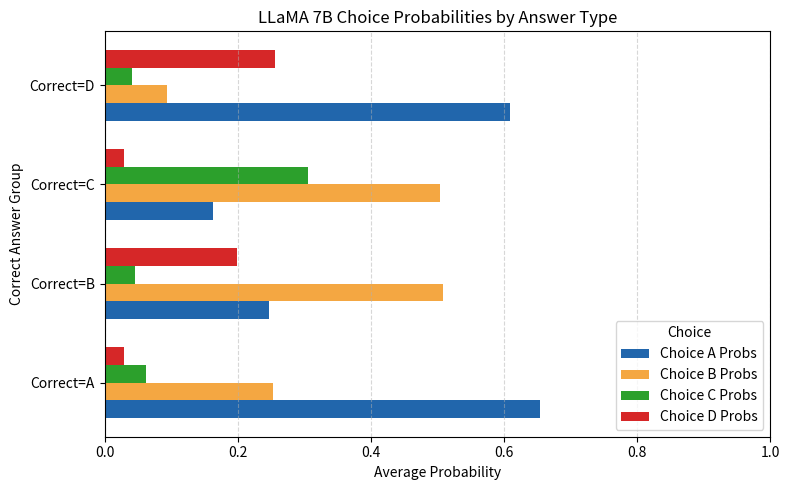

Which category has the lowest value in the Choice B Probs series?

Correct=D